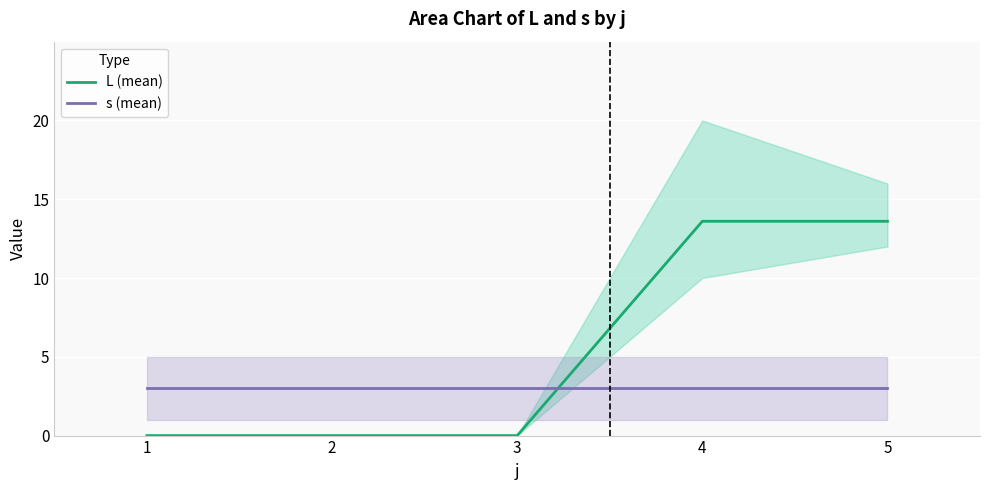

Reading left to right, extract all data points from this chart.

L (mean): 1=0.0	2=0.0	3=0.0	4=13.6	5=13.6
s (mean): 1=3.0	2=3.0	3=3.0	4=3.0	5=3.0